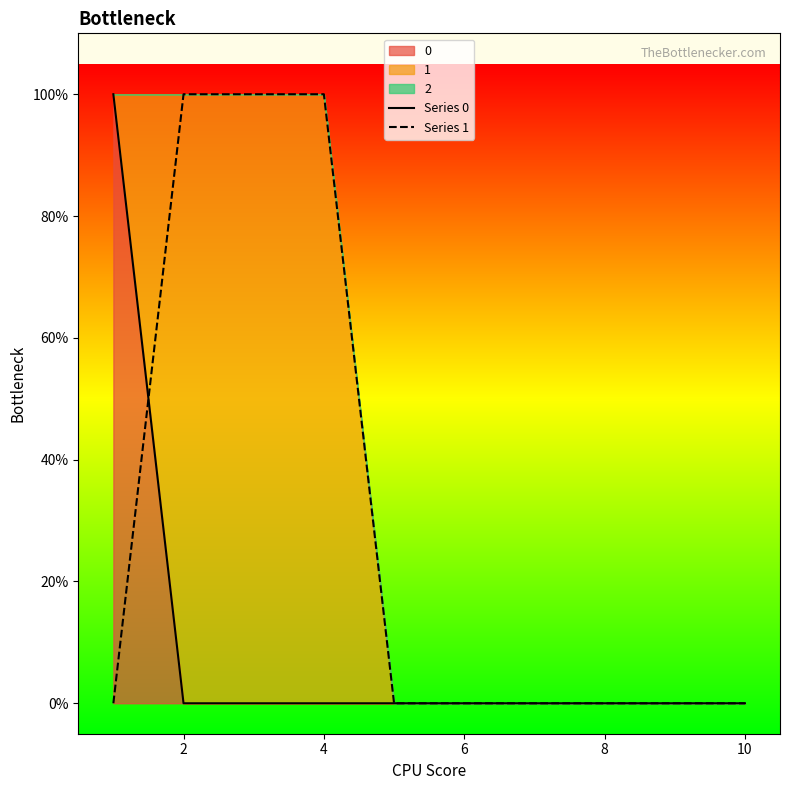

Rank the series by their average value, from lowest to highest.

Series 0, Series 1